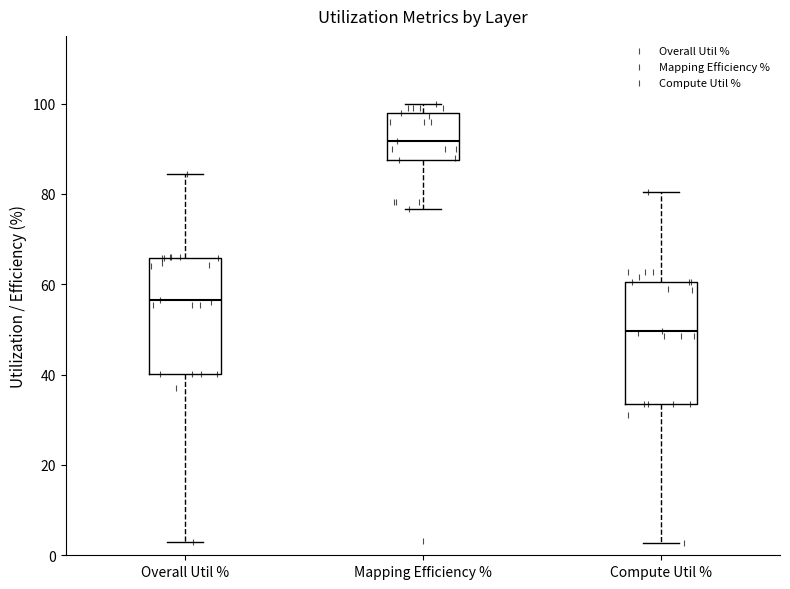

Where does the upper whisker of the box for Compute Util % end on the y-axis? The values are not printed on the chart, so give them approximately, as read against the axis.

80